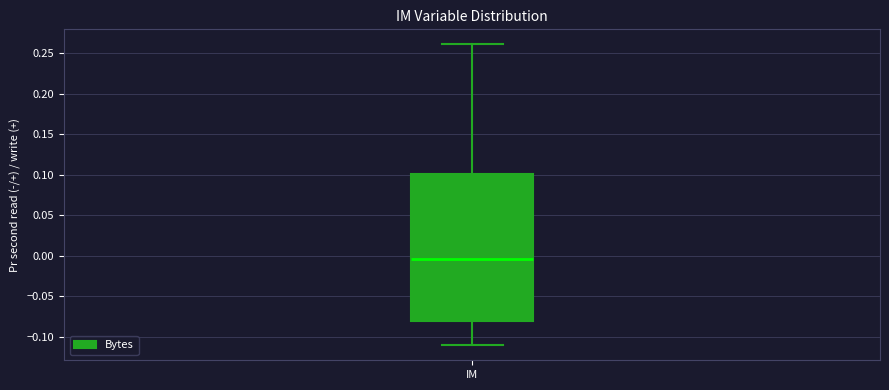

Read this box plot against the y-axis: the position of the median line, the range covered by the box, and the ends of both whiskers. The values are not printed on the chart, so give them approximately, as read against the axis.

median -0.005, box -0.080 to 0.100, whiskers -0.110 to 0.260